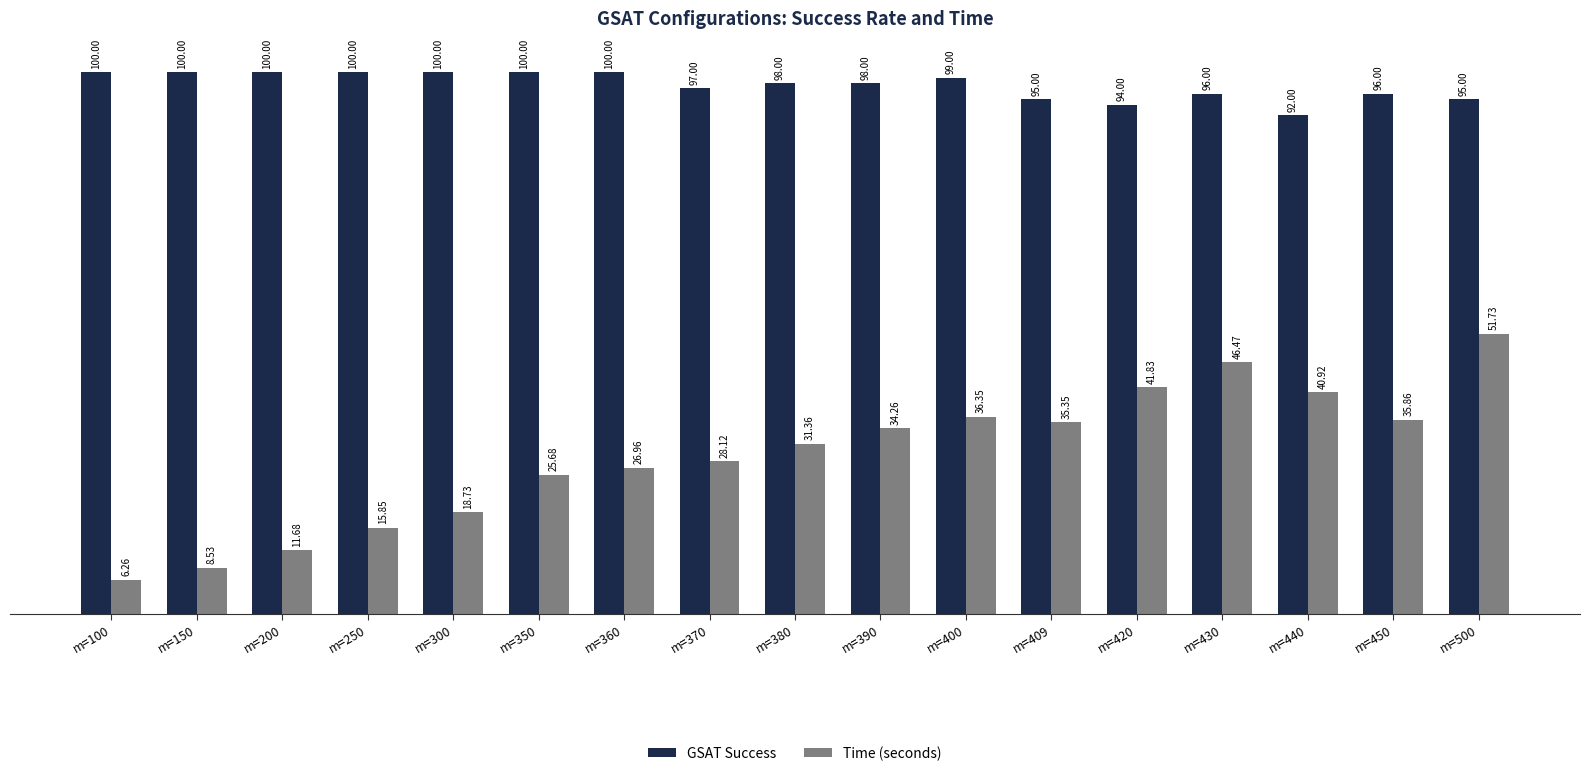

Does the chart contain stacked bars?

No